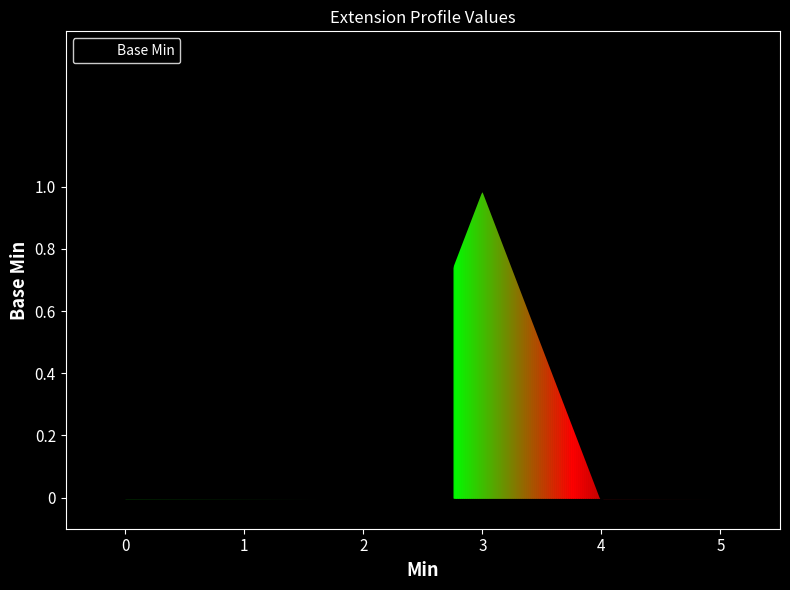

Reading left to right, list all the values displayed in this chart.

0=0	1=0	2=0	3=1	4=0	5=0